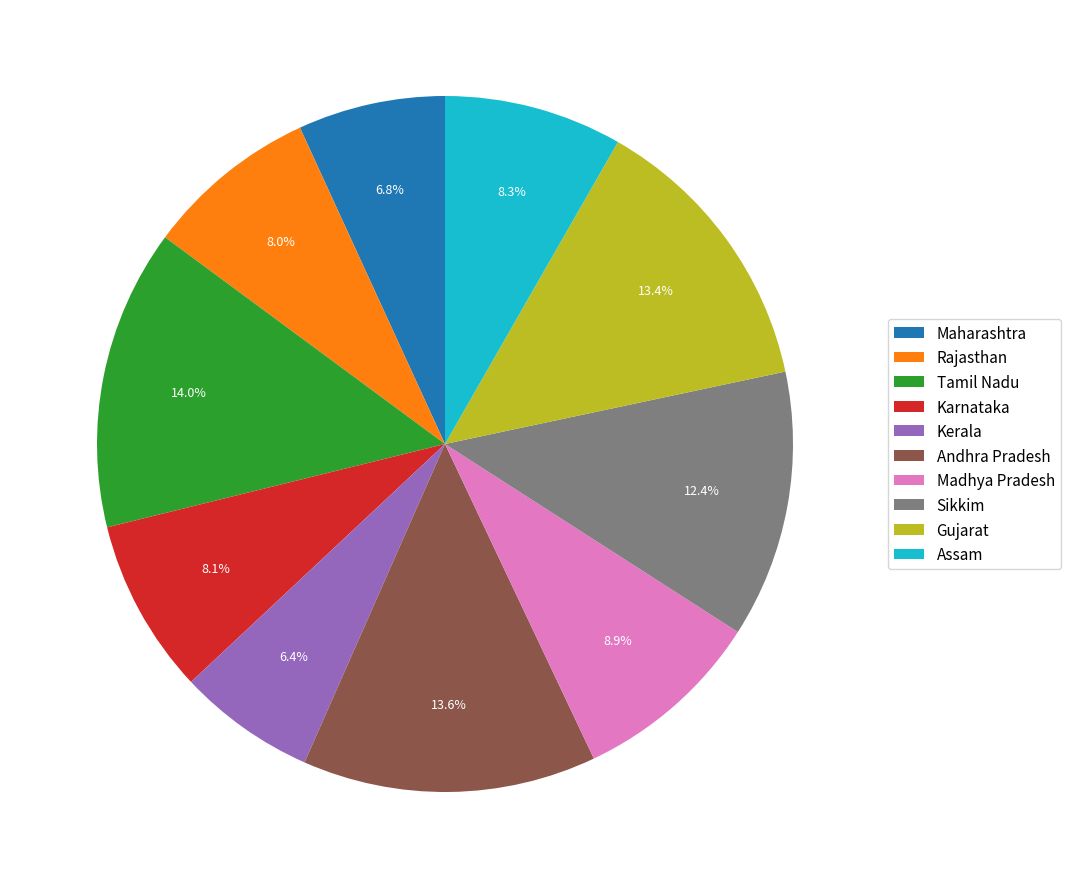

Do Madhya Pradesh and Assam together represent more than half of the pie?

No